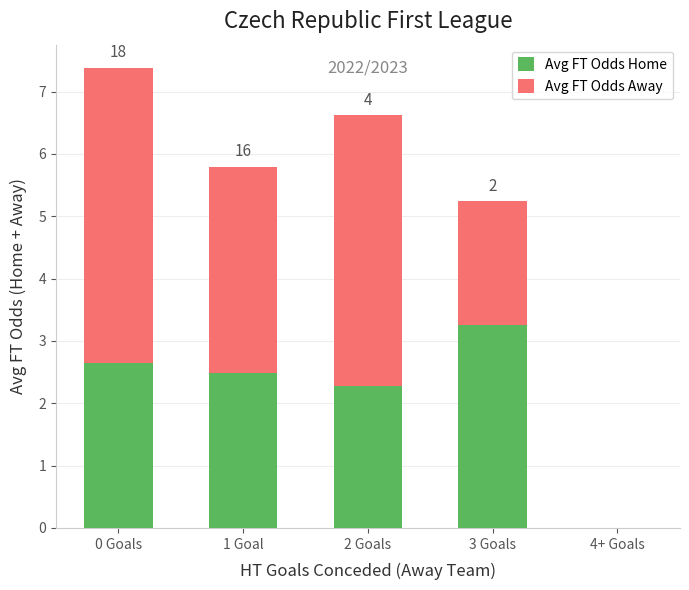

What is the maximum value for Avg FT Odds Home?

3.3